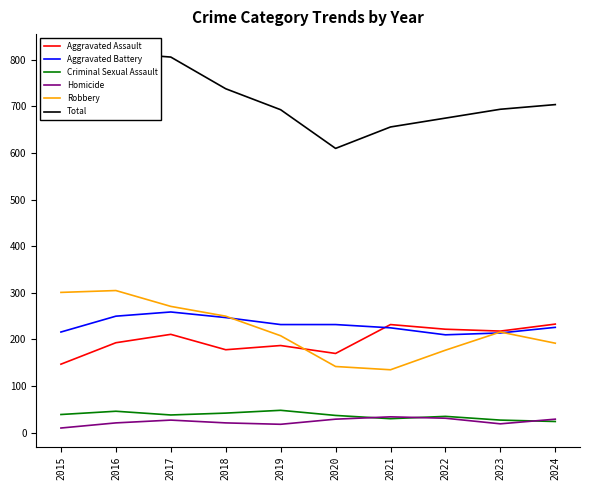

True or false: Robbery and Homicide cross at least once.

False